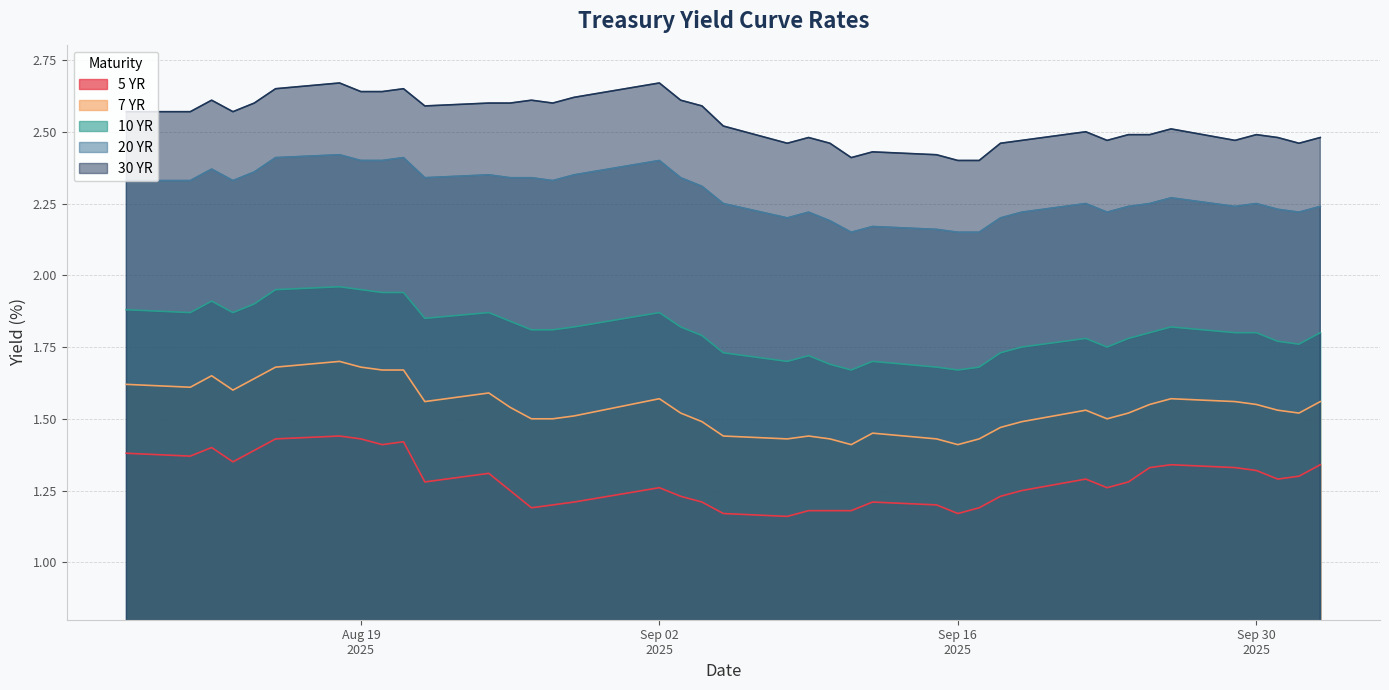

Rank the series by their maximum value, from highest to lowest.

30 YR, 20 YR, 10 YR, 7 YR, 5 YR